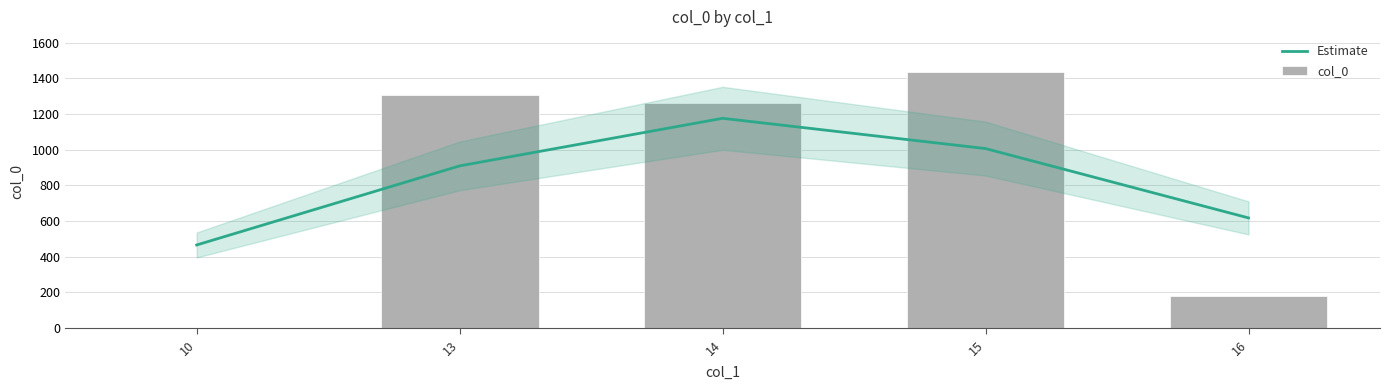

Rank the series by their maximum value, from highest to lowest.

col_0, Estimate